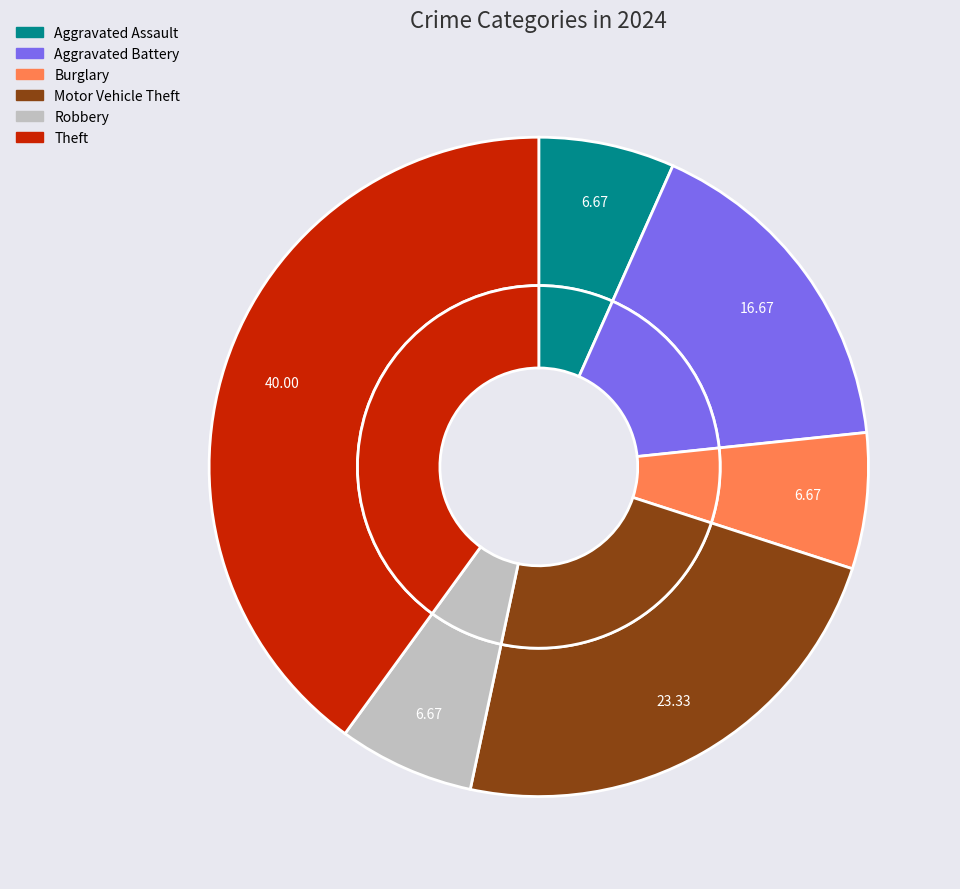

Count the number of slices in the pie.

6